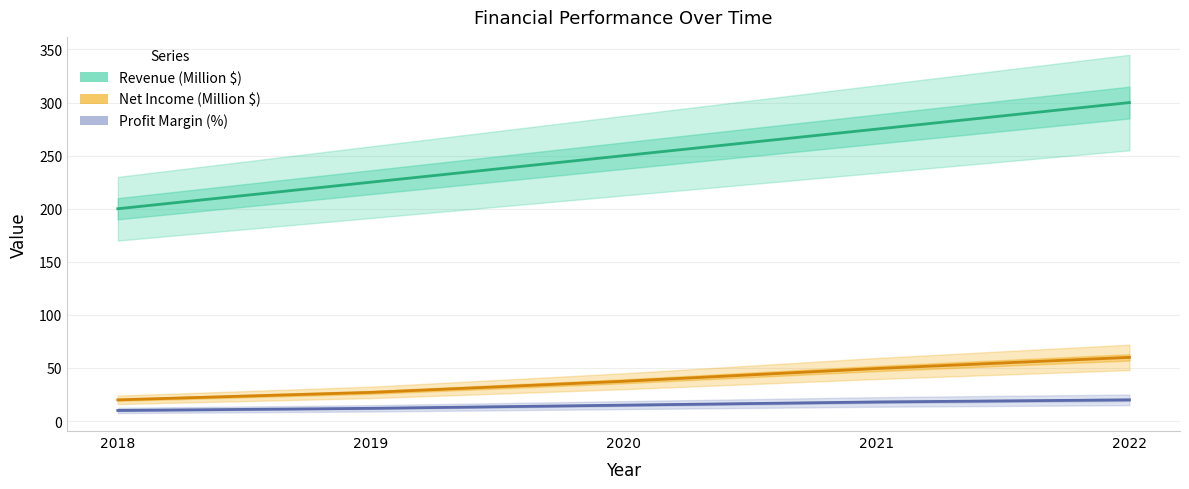

True or false: Profit Margin (%) and Net Income (Million $) cross at least once.

False